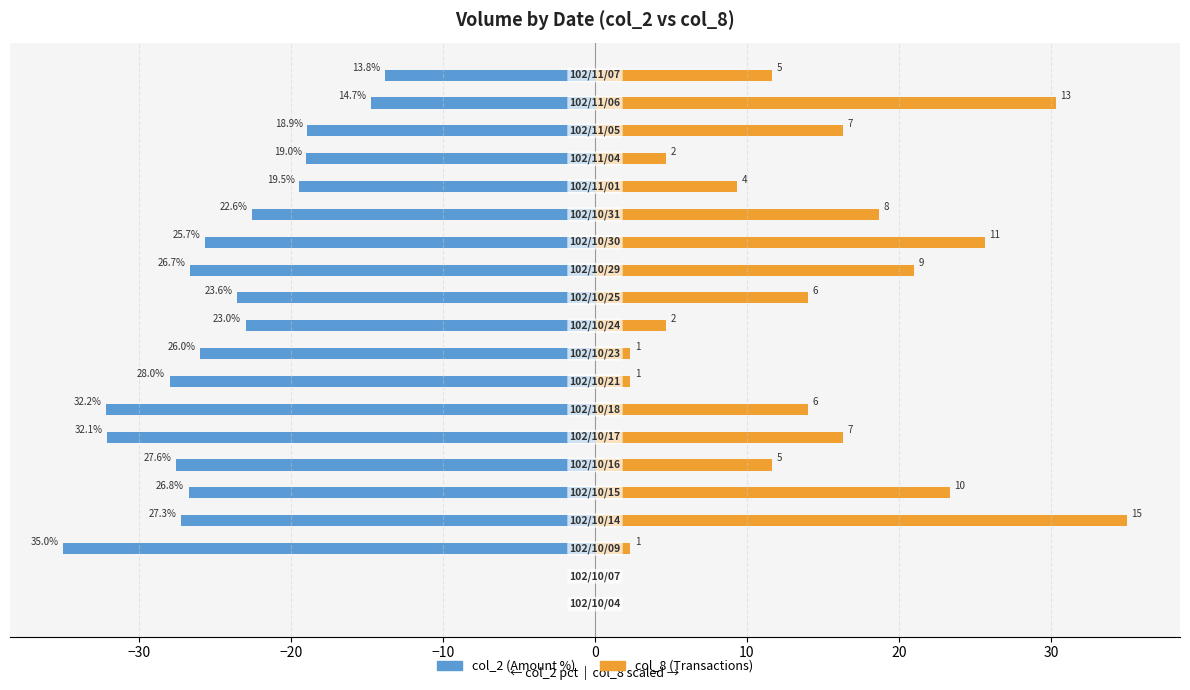

How many data points in col_8 (Transactions) are above 14?

8